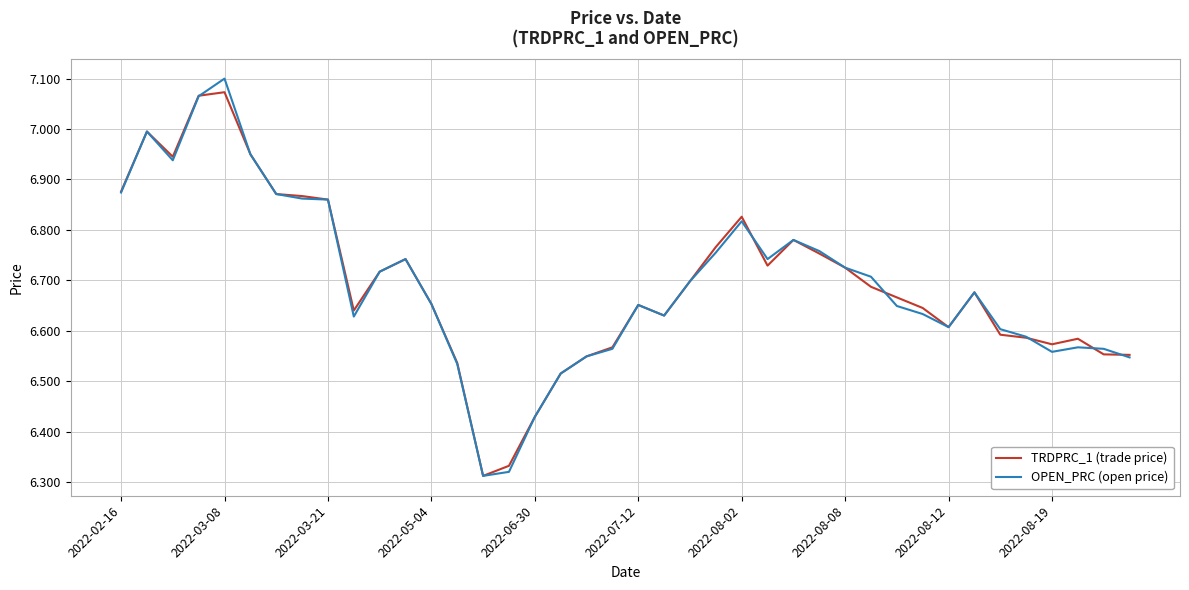

At which label does OPEN_PRC (open price) reach its peak?

2022-03-08